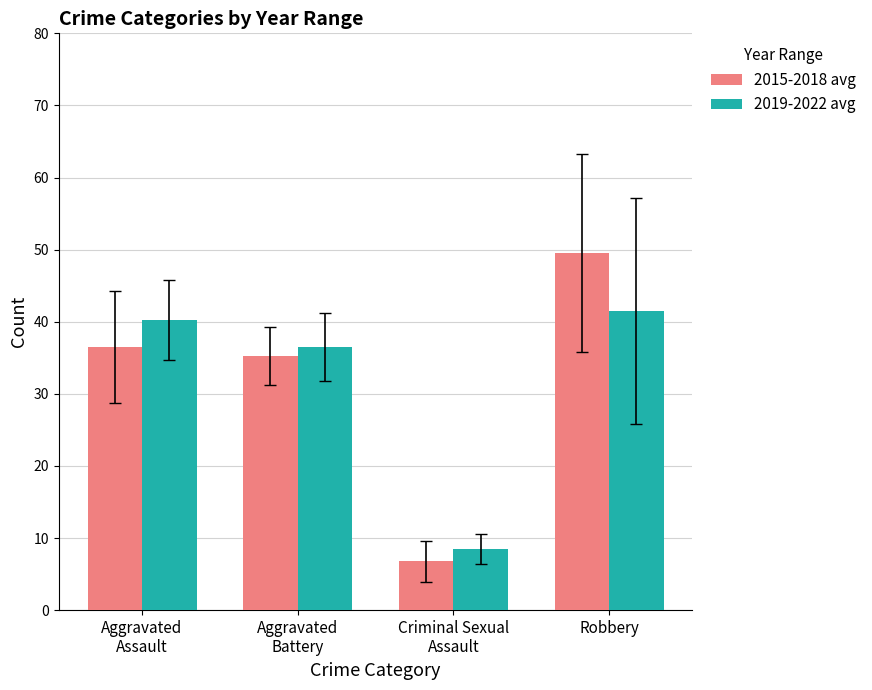

How many values in the 2015-2018 avg series exceed 36?

2